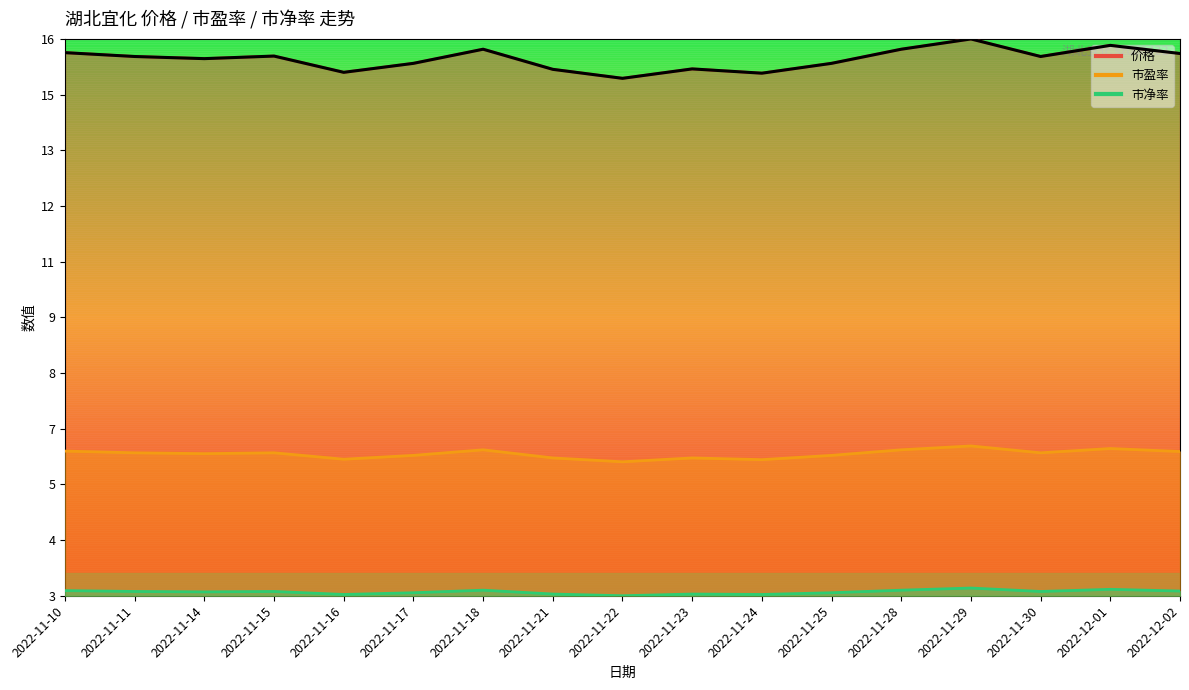

What is the average value of the 价格 series?

1.0